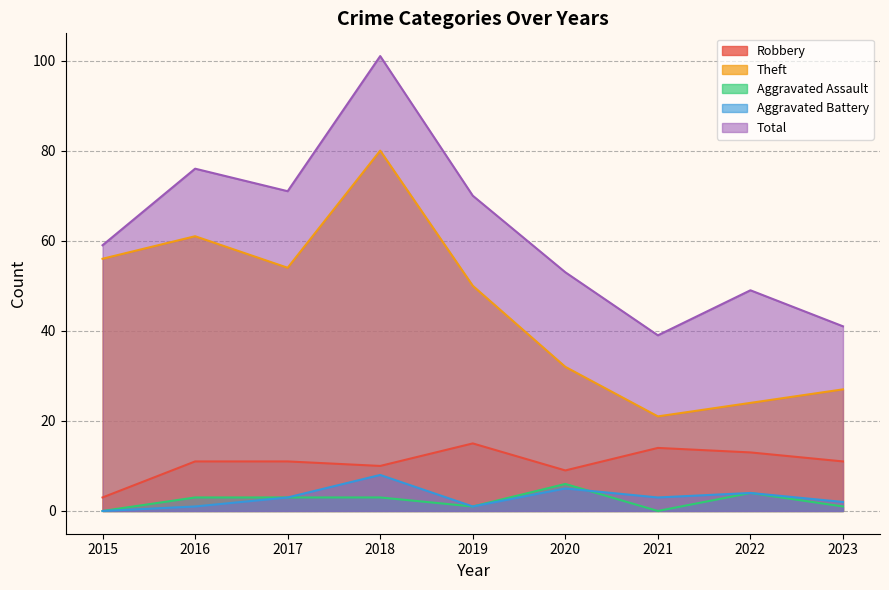

True or false: Robbery and Aggravated Battery cross at least once.

False